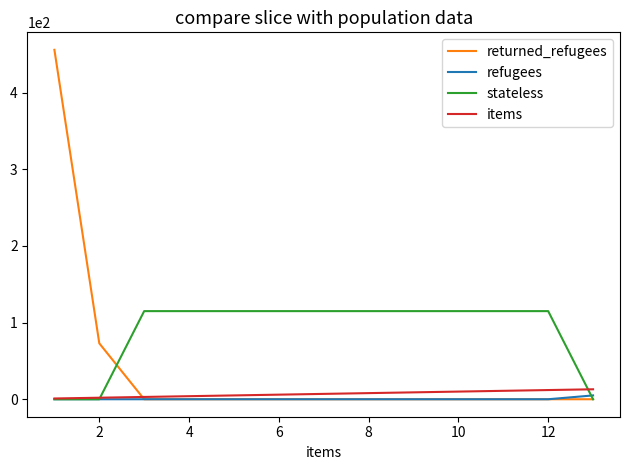

Does the chart have visible grid lines?

No